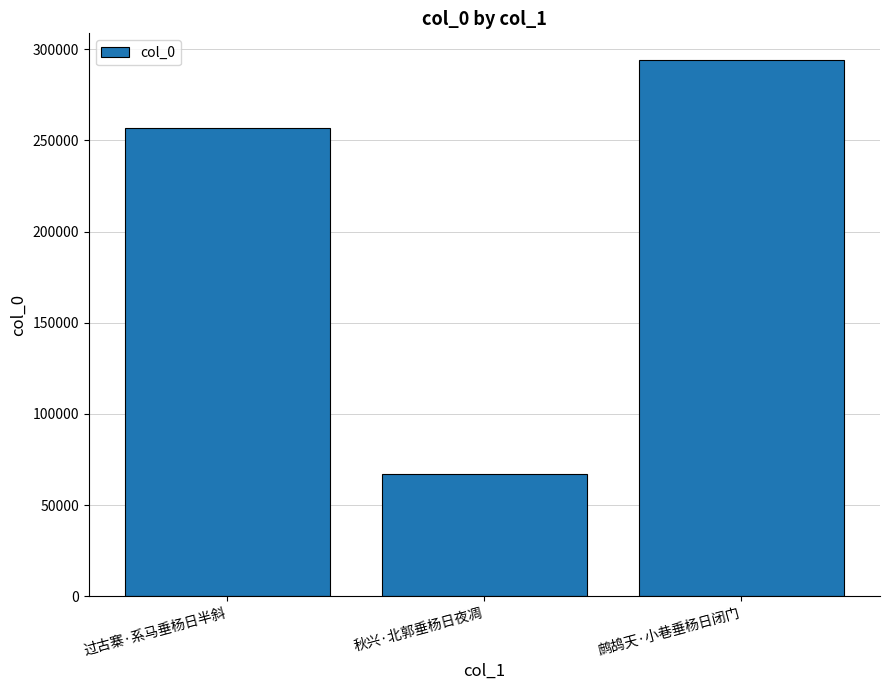

What is the approximate value at 过古寨·系马垂杨日半斜?

257079